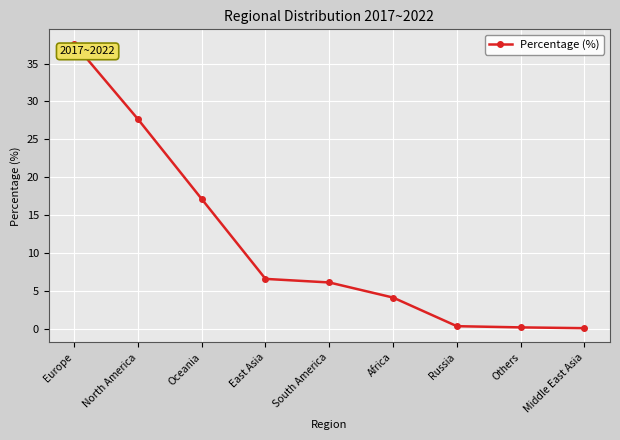

Which label corresponds to the largest value in the chart?

Europe